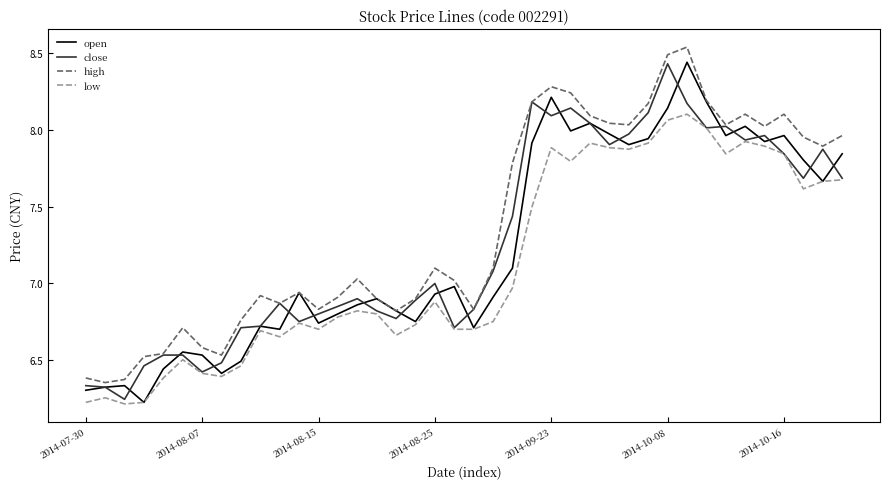

Which series has the largest total across all categories?

high